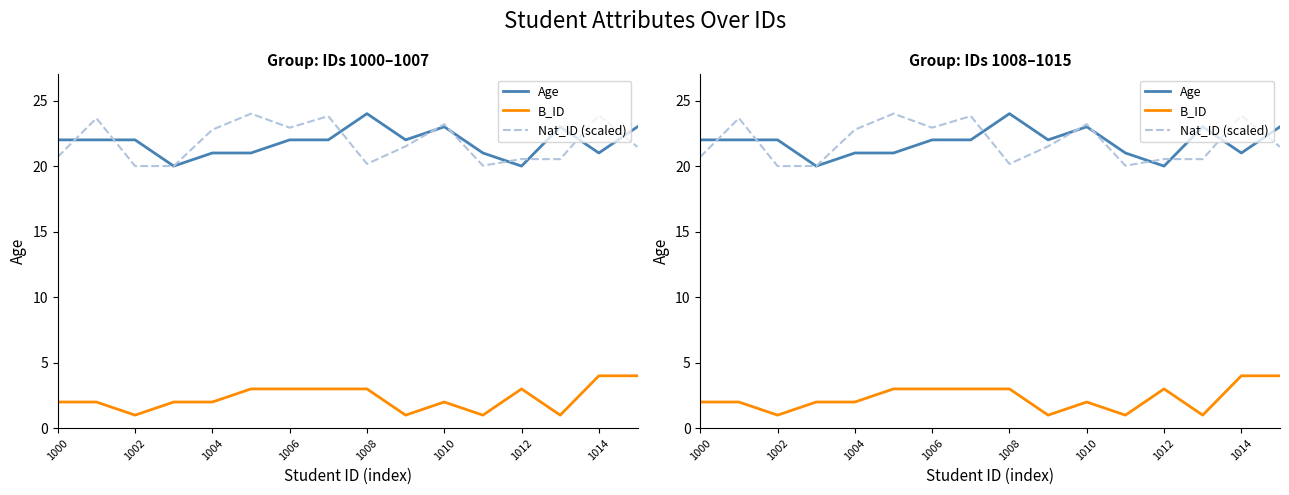

Does the chart display data point markers on the line(s)?

No